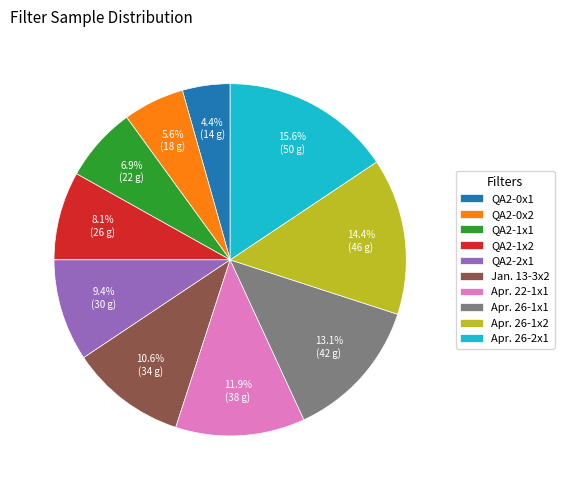

To the nearest percent, what is the average slice percentage?

10%